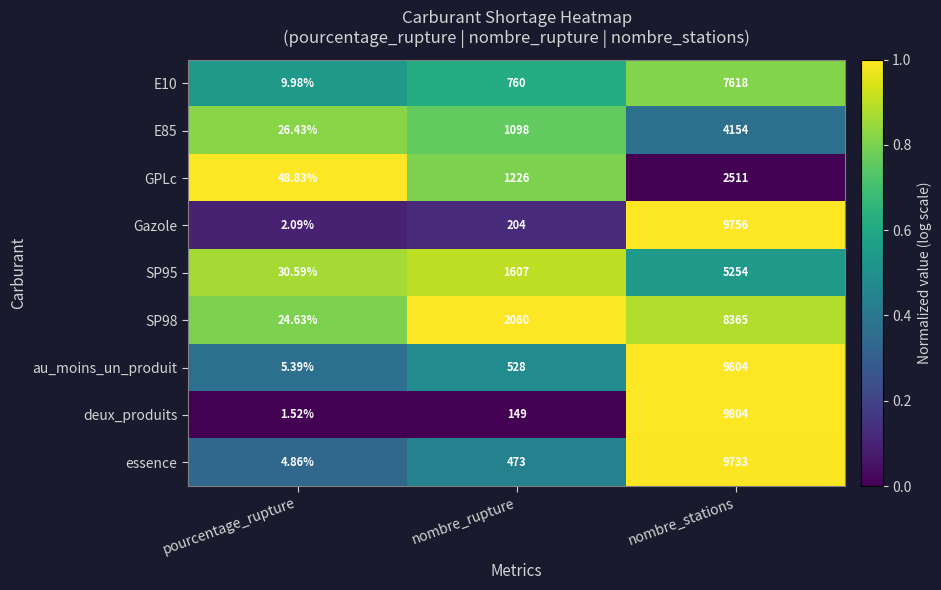

Which label corresponds to the largest value in the chart?

nombre_stations